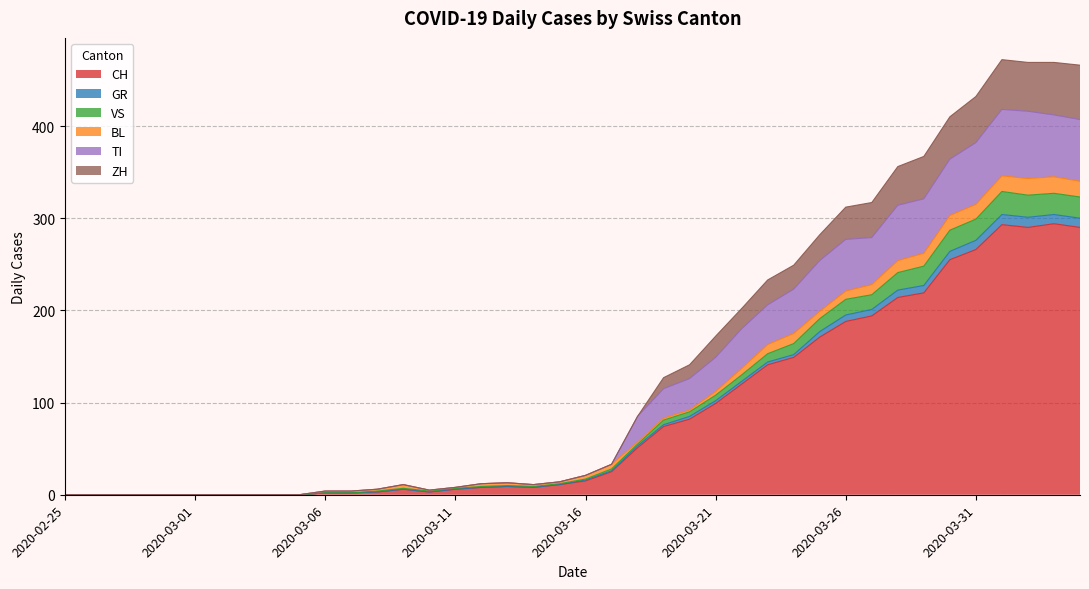

How many values in ZH are above zero?

30